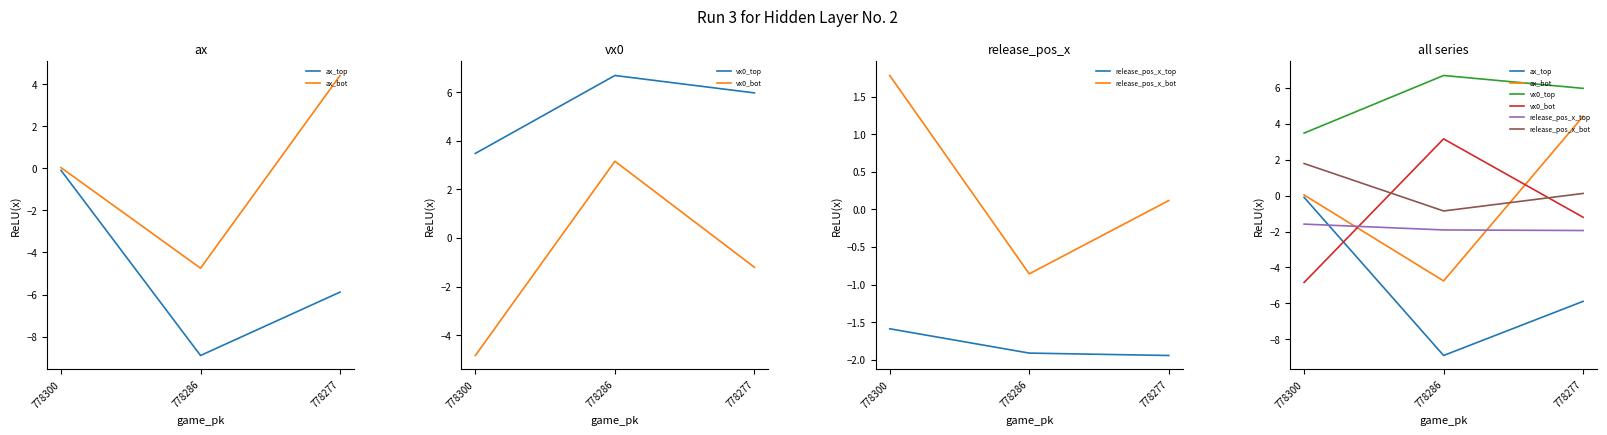

Rank the series at 778286 from lowest to highest value.

ax_top, ax_bot, release_pos_x_top, release_pos_x_bot, vx0_bot, vx0_top